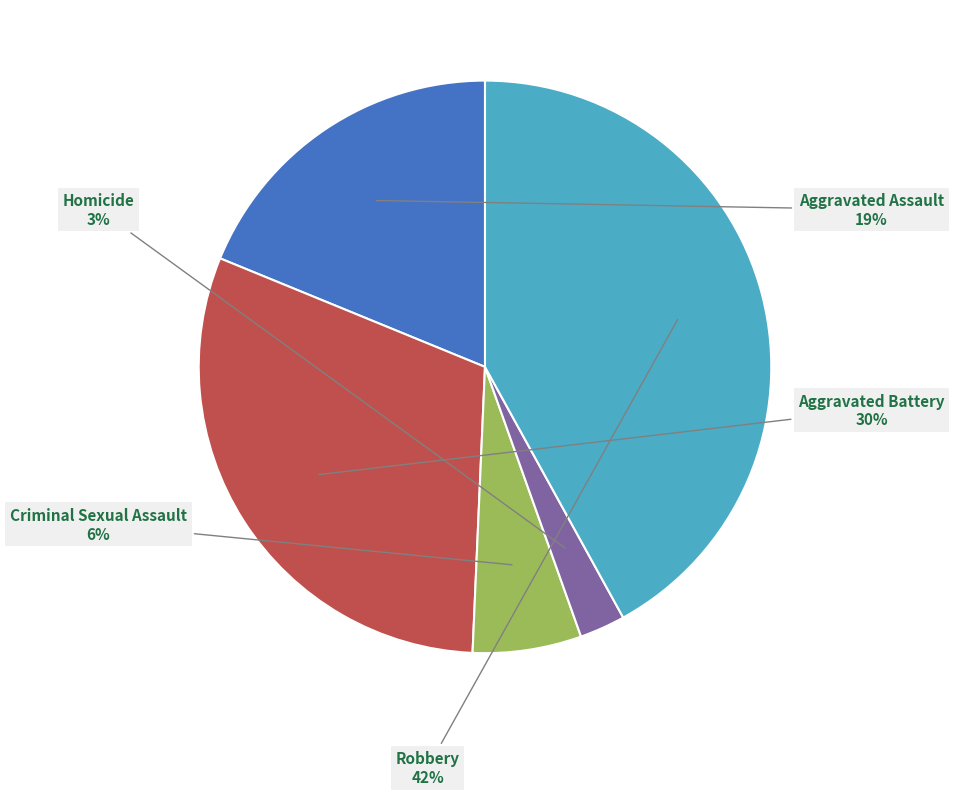

True or false: Aggravated Assault accounts for 19% of the total.

True